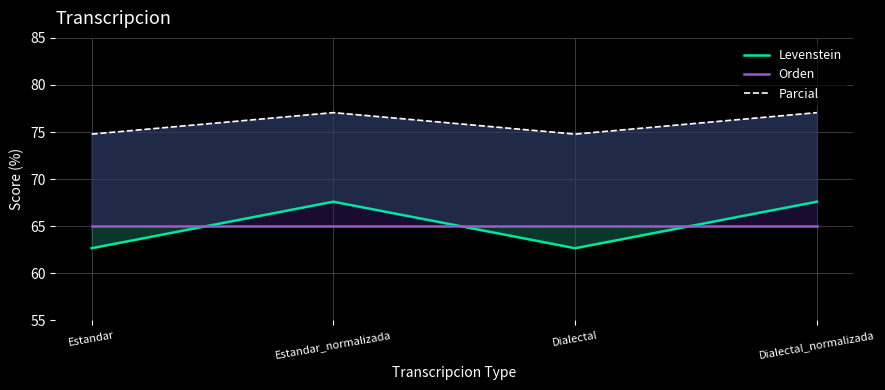

How many data points in Levenstein are less than 67?

2